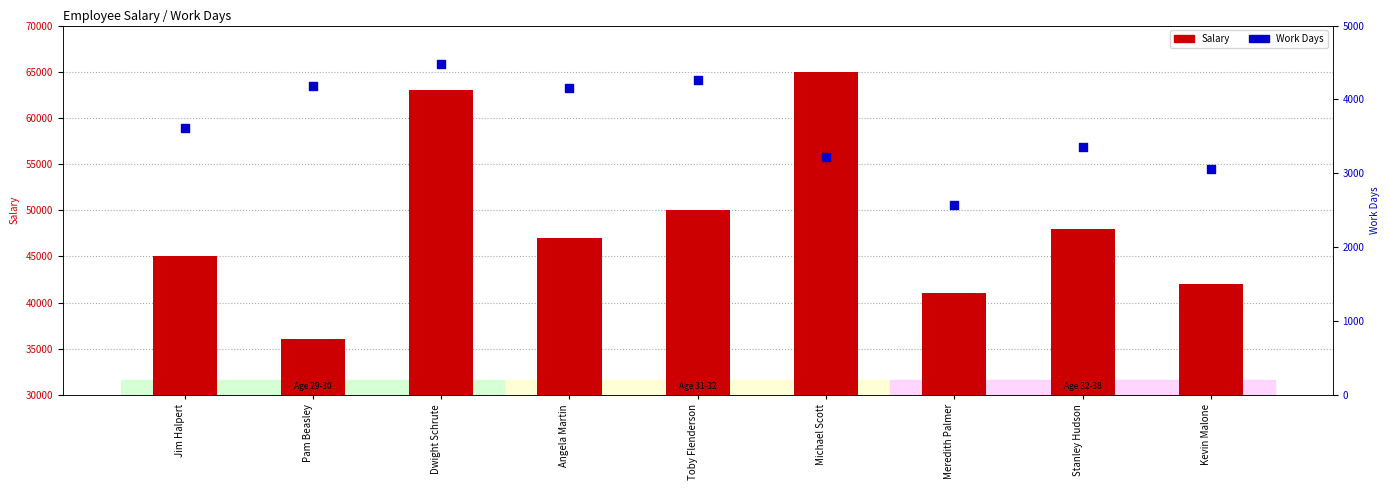

What is the total value across all series at Jim Halpert?

48611